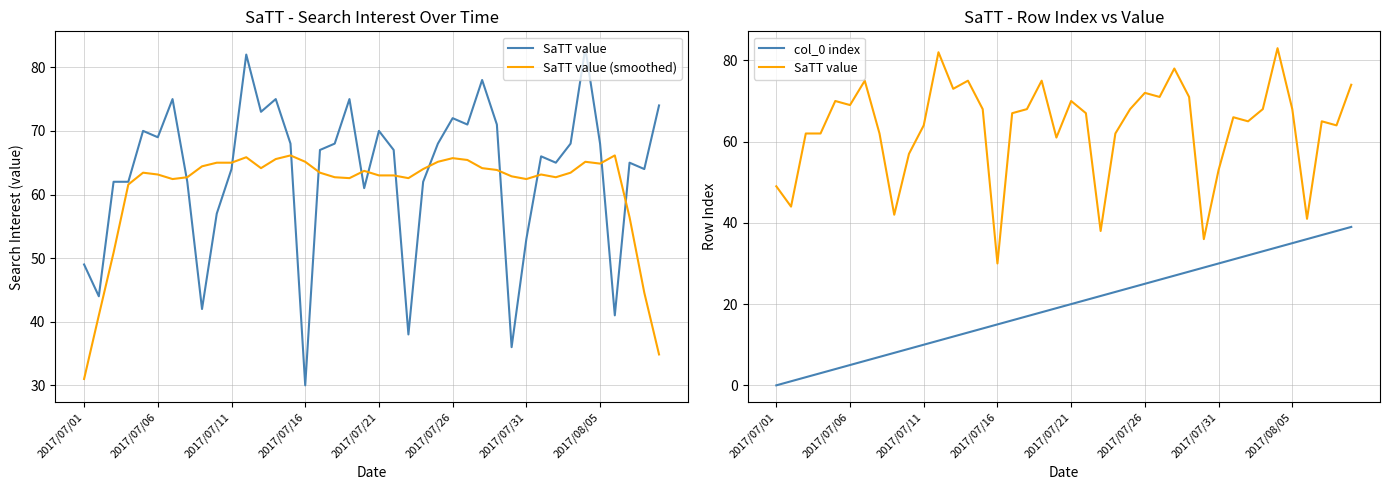

Which series changed the most between 17 and 32?

col_0 index